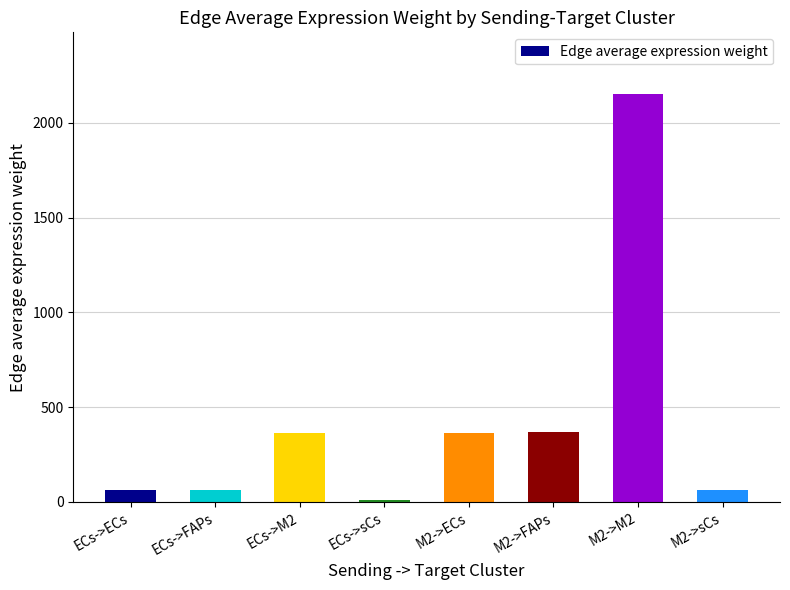

Approximately how many times larger is the value at ECs->FAPs compared to ECs->M2?

0.2